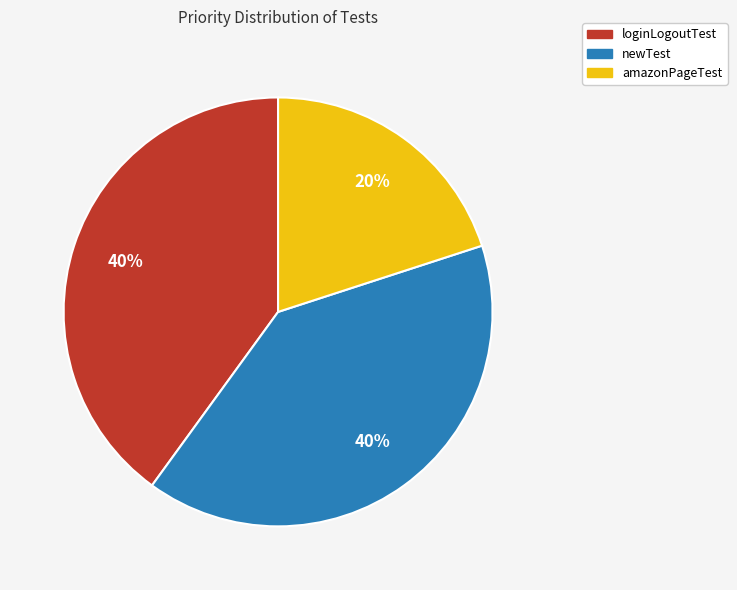

Is the sum of amazonPageTest and newTest greater than half?

Yes